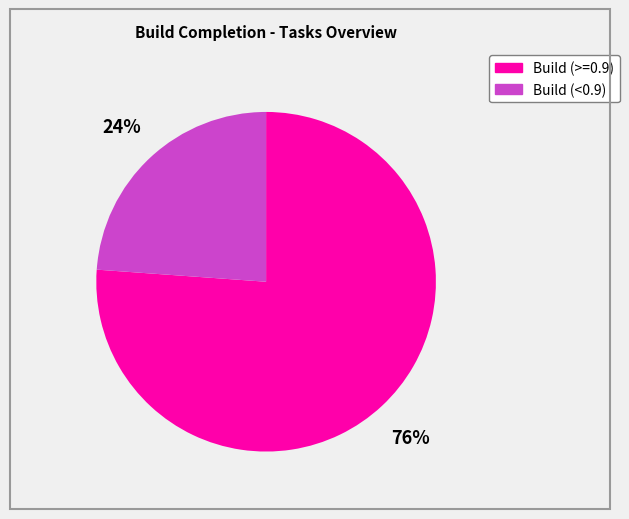

Count the number of slices in the pie.

2